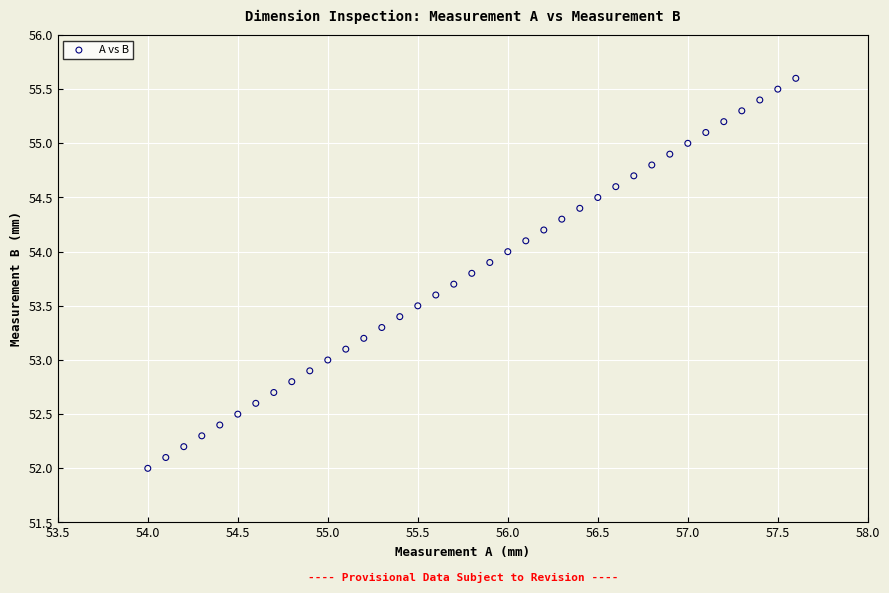

What is the range of X values (max minus min)?

3.6